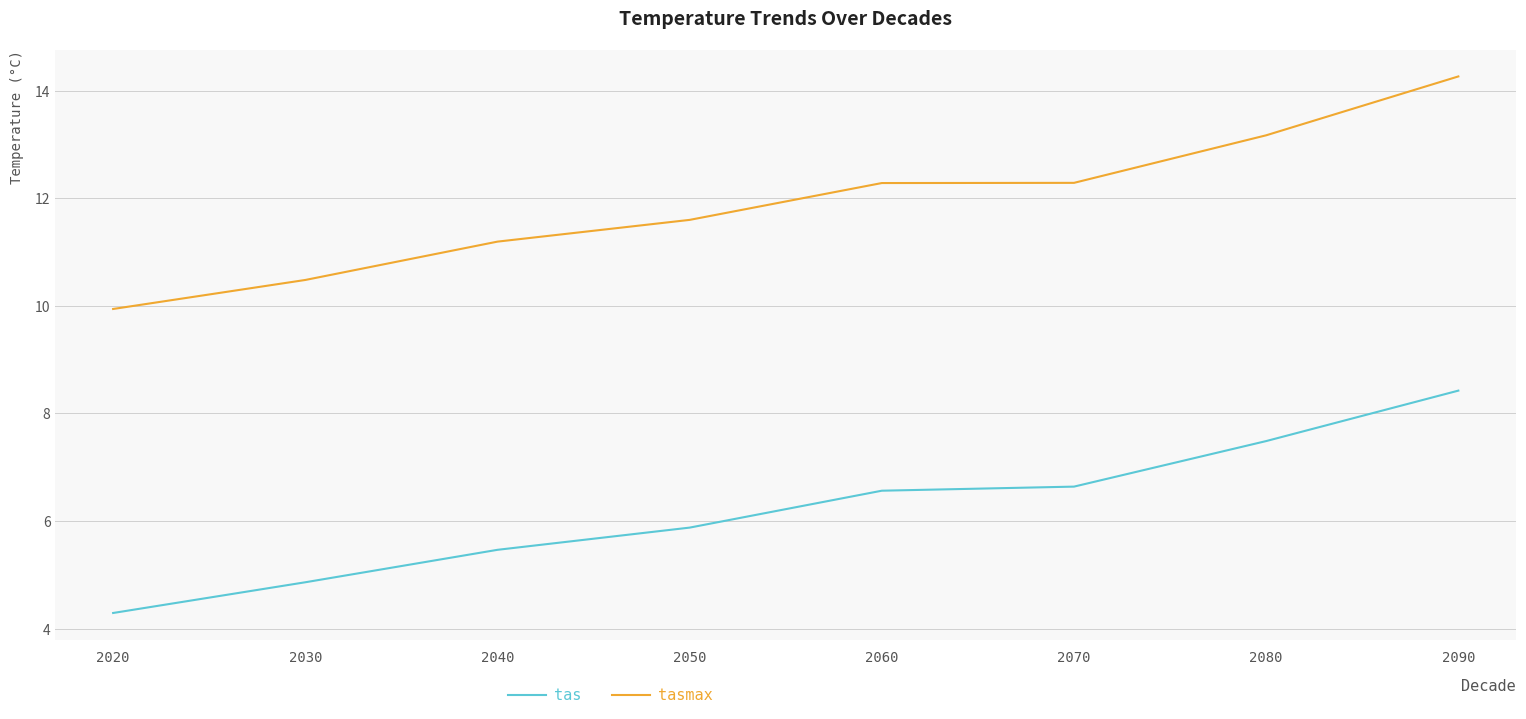

How many values in the tas series are below 6?

4